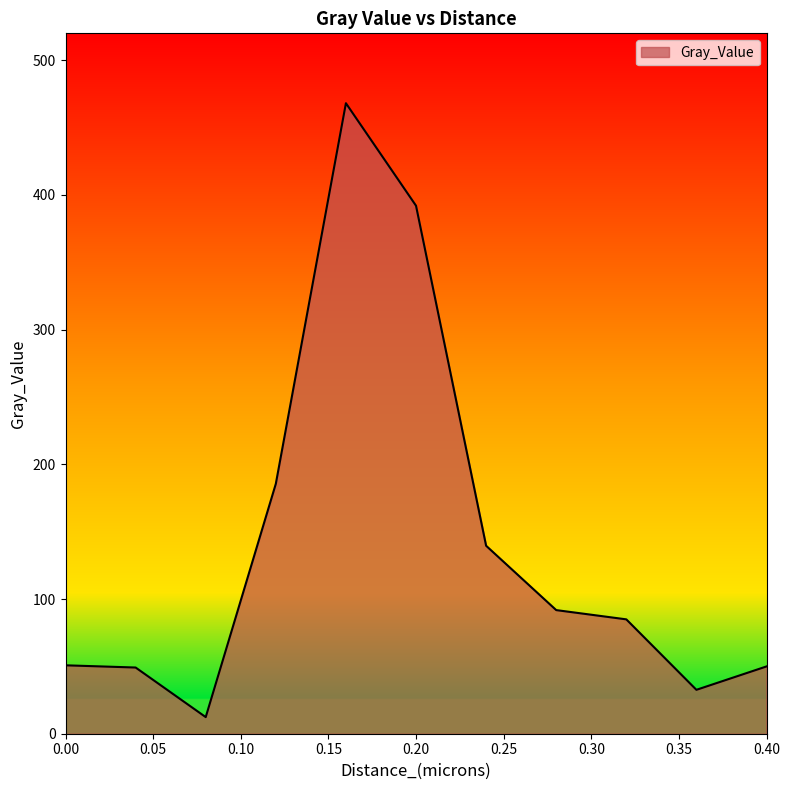

What is the difference between the maximum and minimum values?

455.8